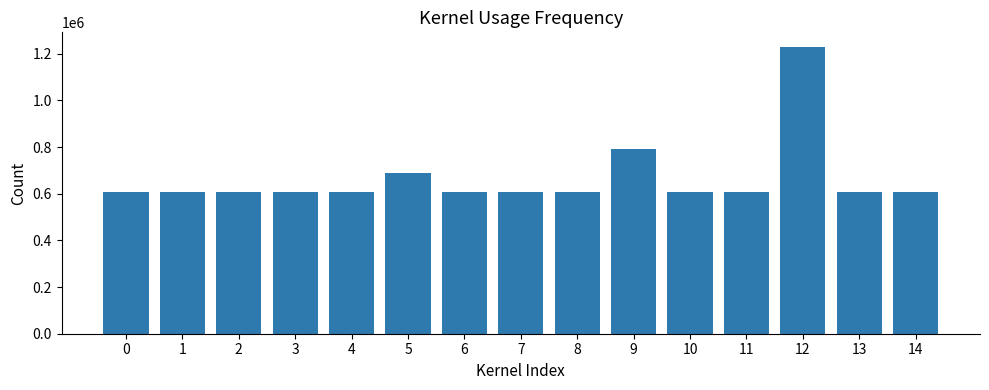

What is the average value?

665286